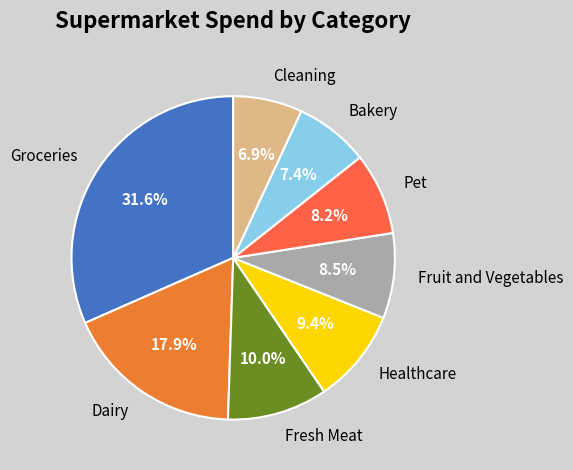

Does Fruit and Vegetables represent more than half of the total?

No